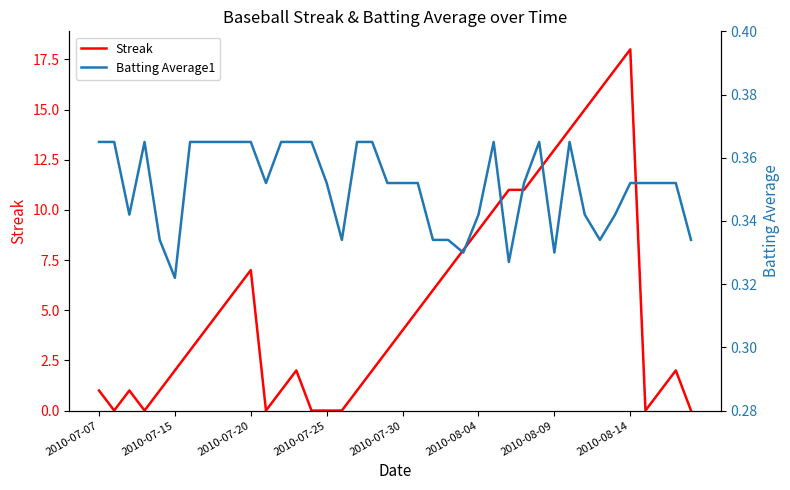

What is the value of the Batting Average1 point at the 27th from the left?

0.4